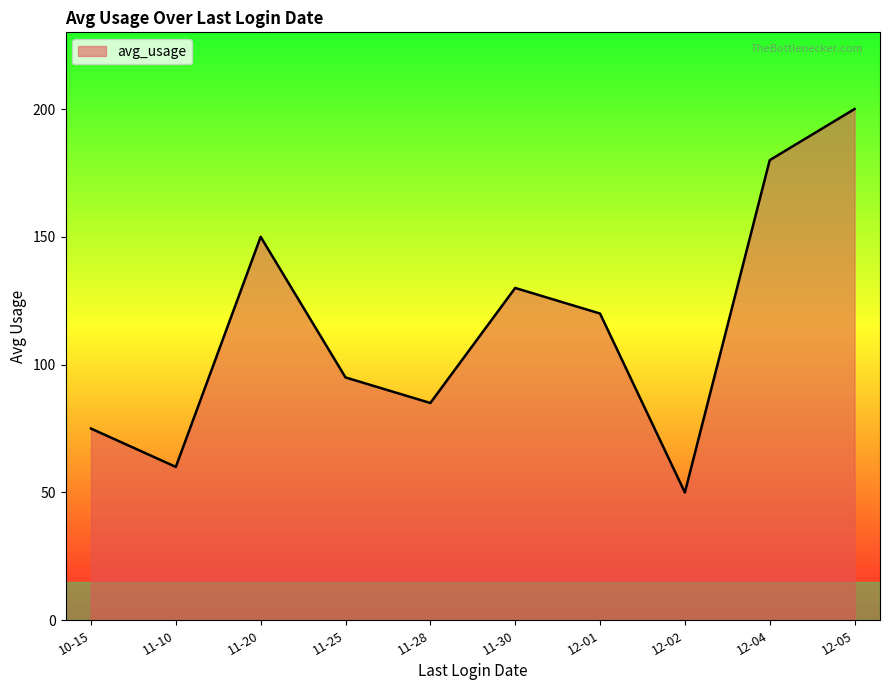

What position from the left is 11-28?

5